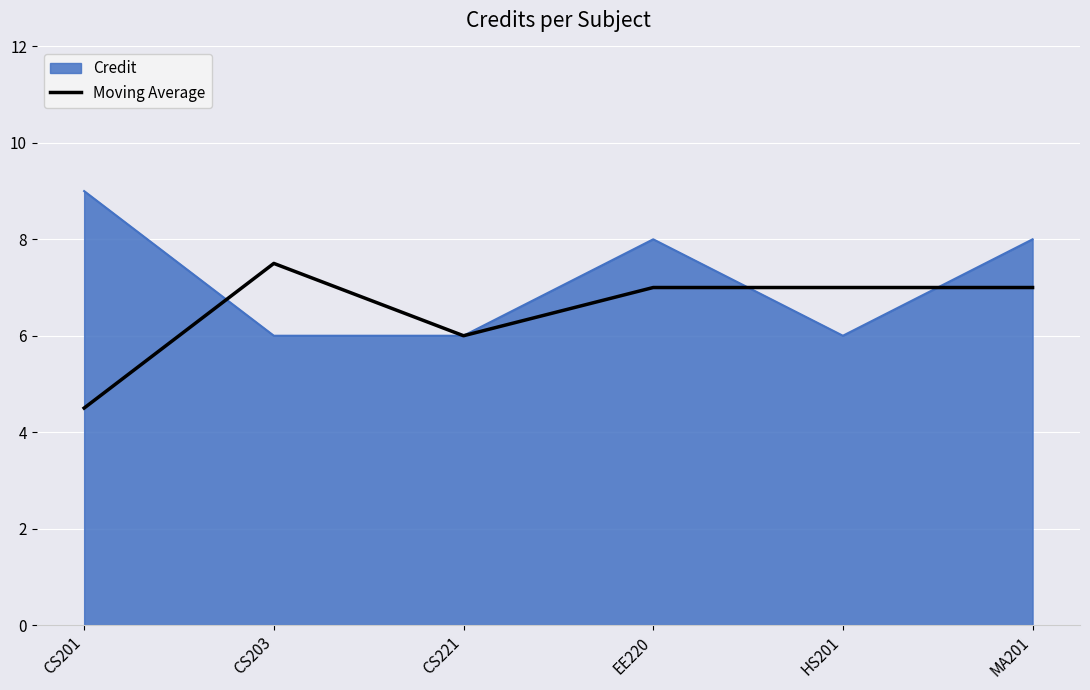

What is the greatest value displayed?

9.0